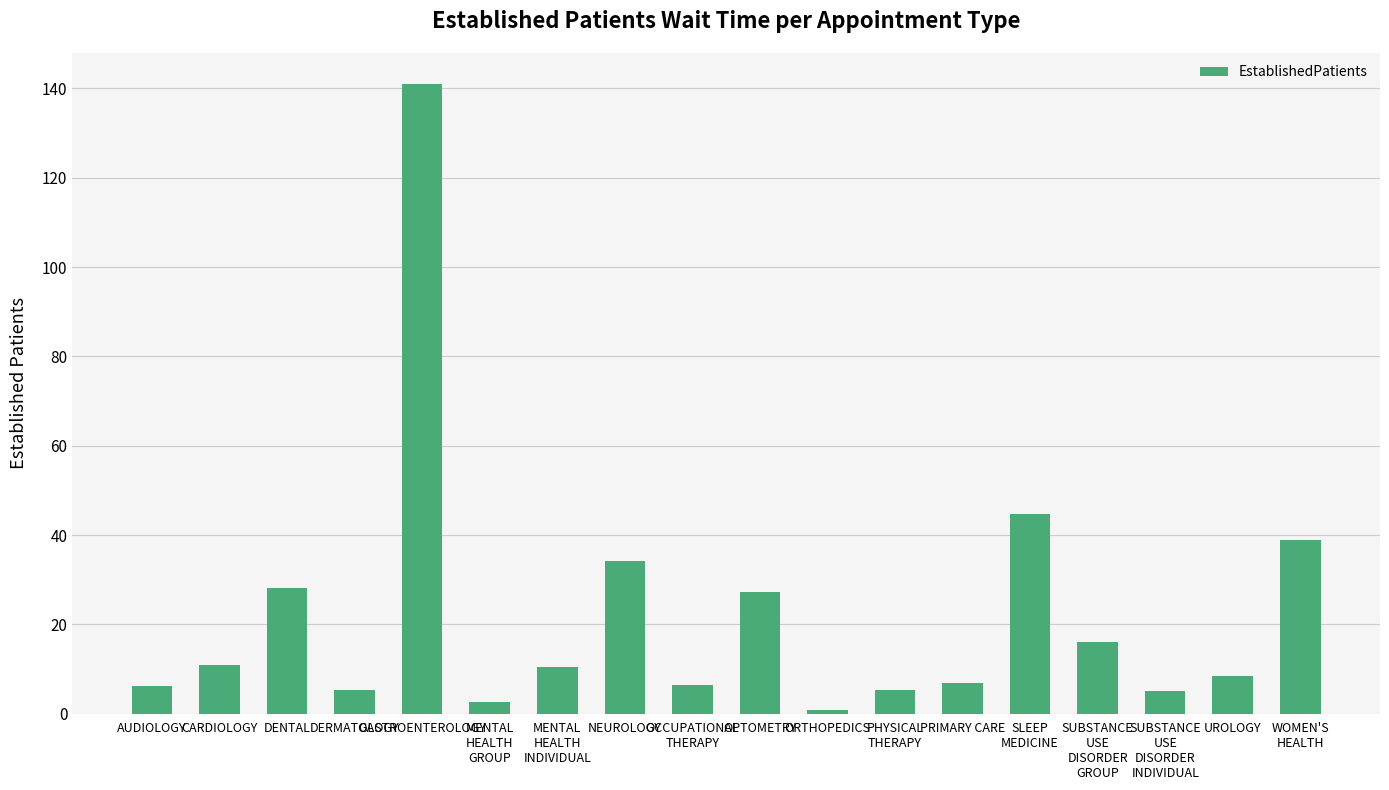

Is it true that the value at OPTOMETRY is 37.2?

False